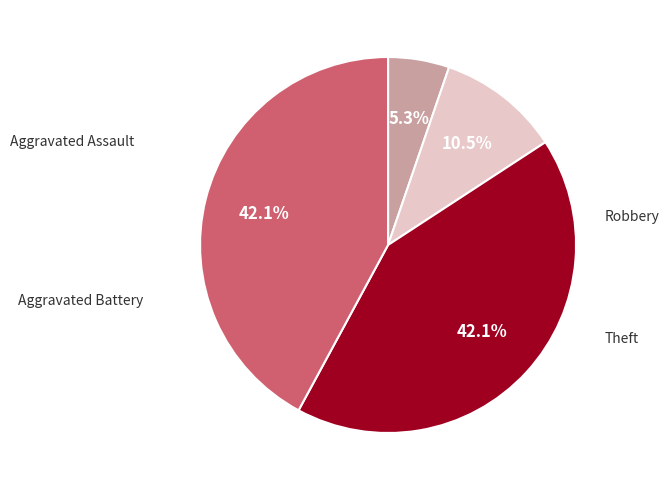

Does any single category account for the majority?

No